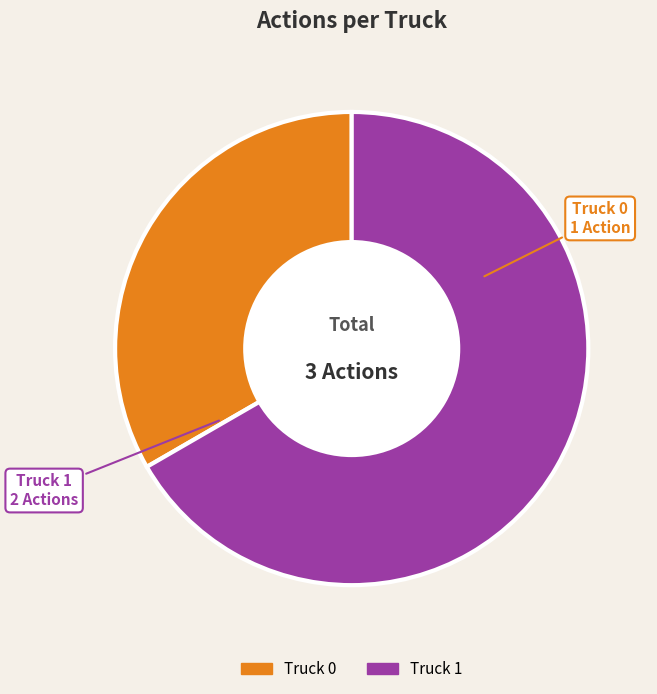

How many segments does this pie chart have?

2